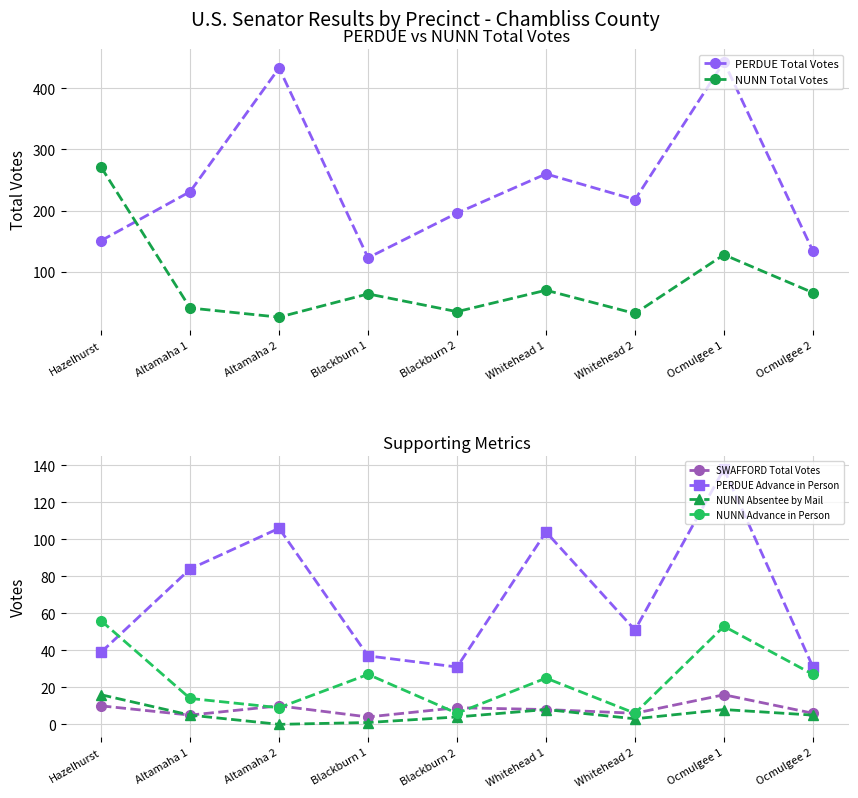

What is the total value across all series at Ocmulgee 1?

786